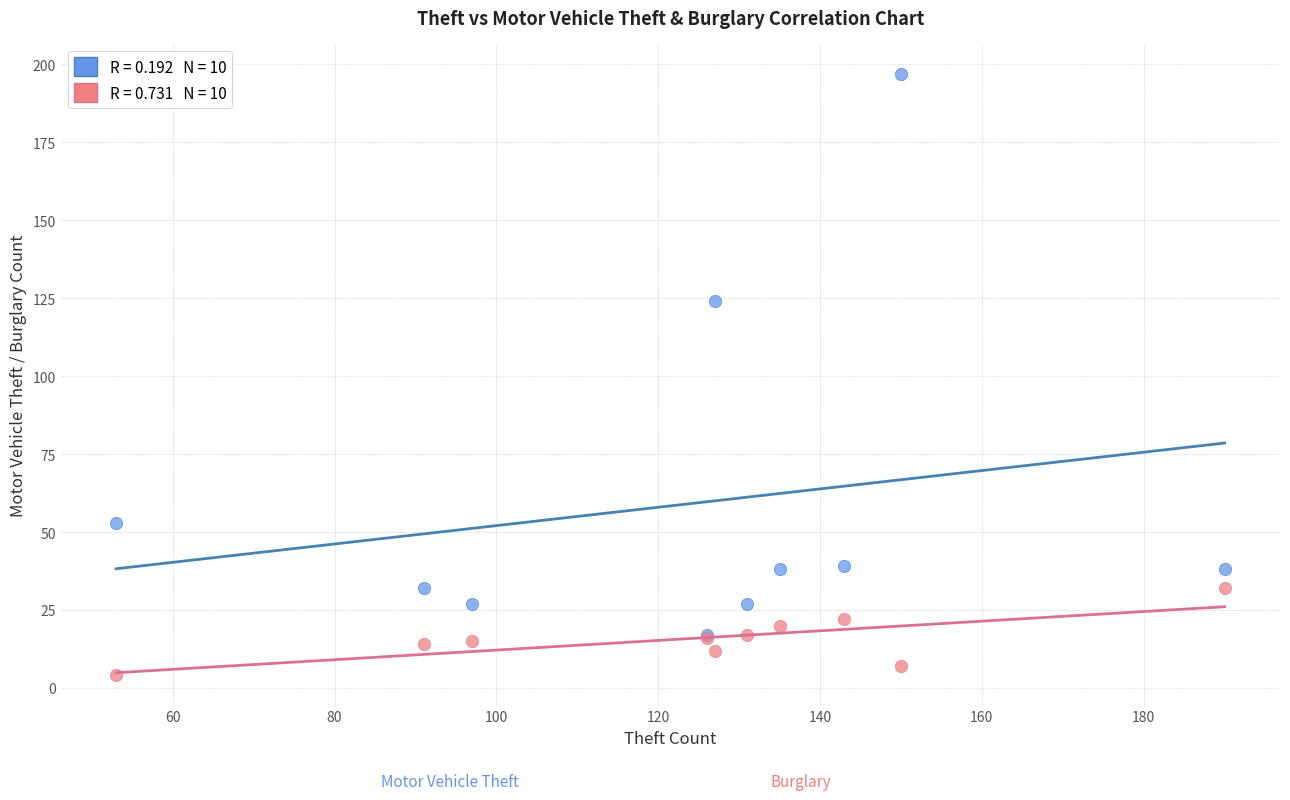

Across all series, what Y value is closest to 100?

124